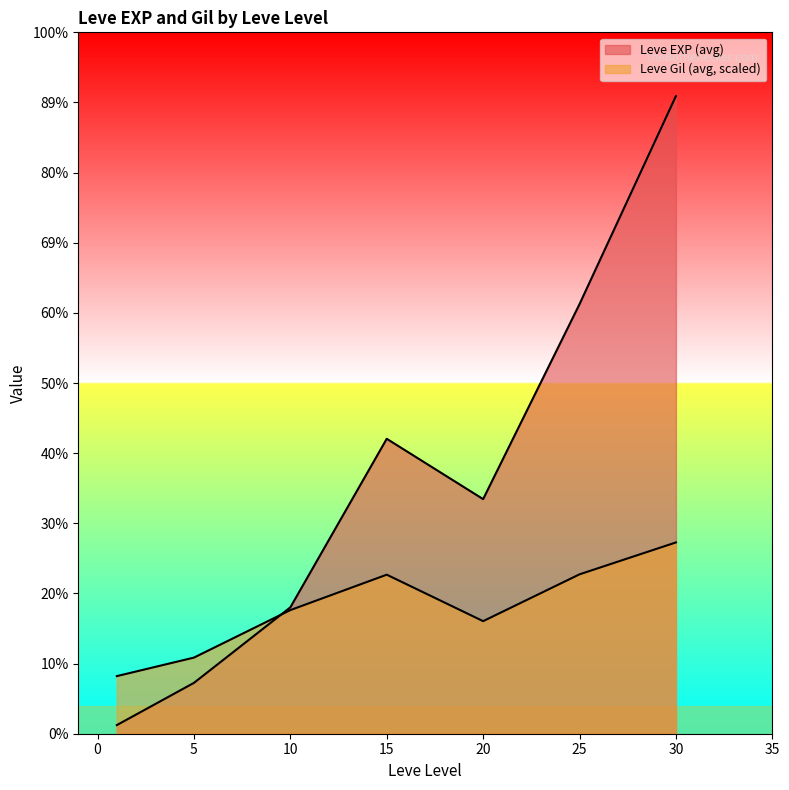

True or false: Leve EXP has a value of 37923 at 25.

False